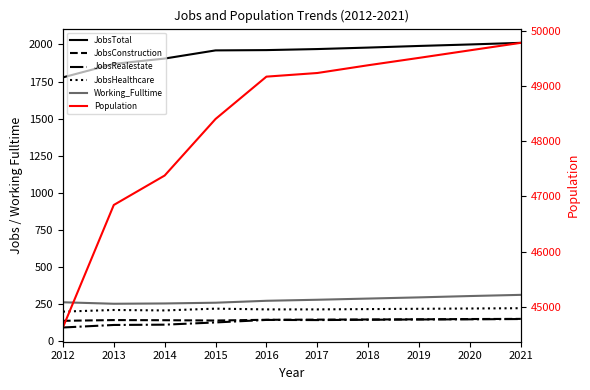

What is the value of the JobsConstruction point at the 1st from the left?

137